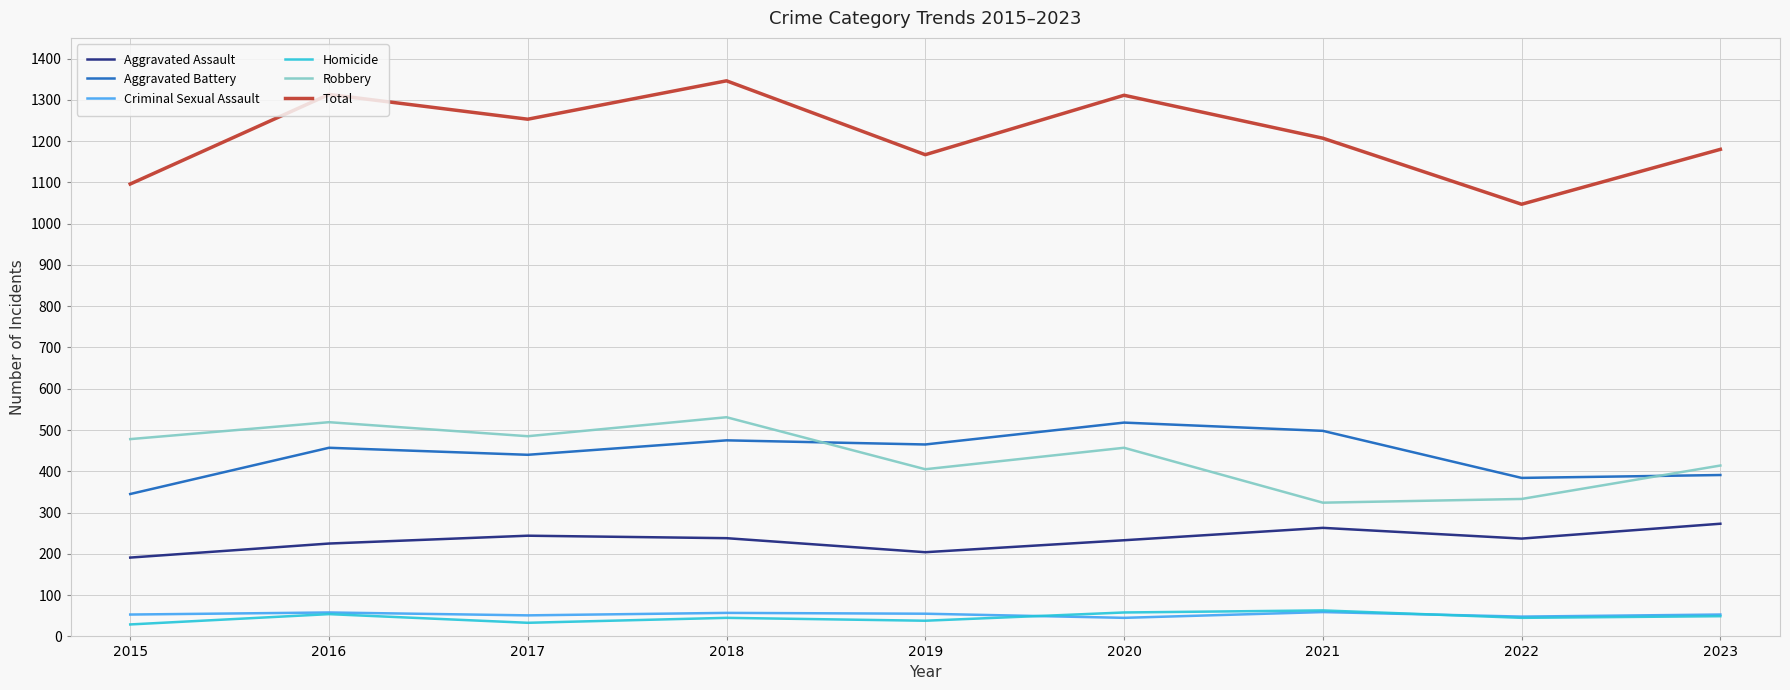

Is the value of Homicide at 2019 greater than the value of Aggravated Assault at 2016?

No